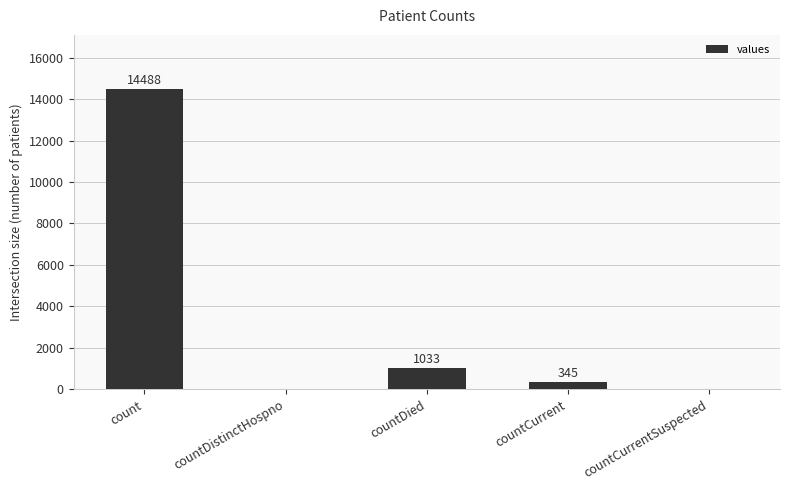

How many data points does each series have?

5